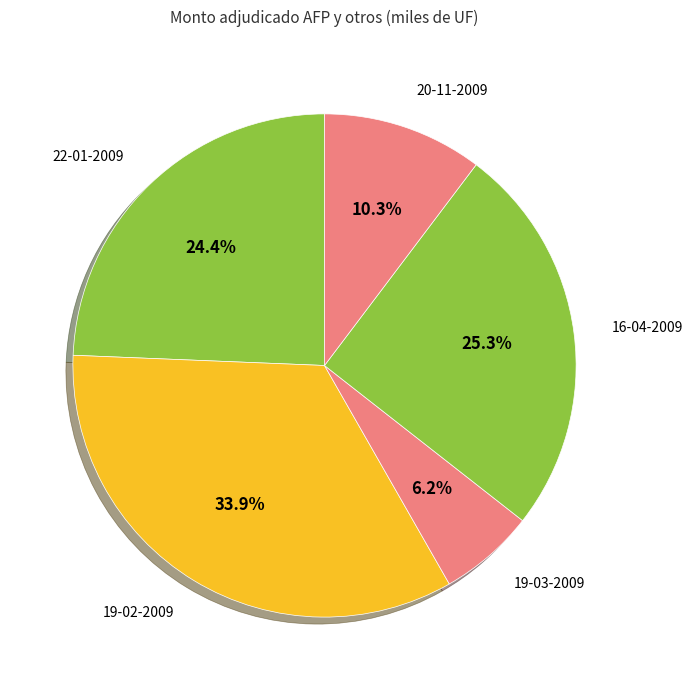

Does any single category account for the majority?

No